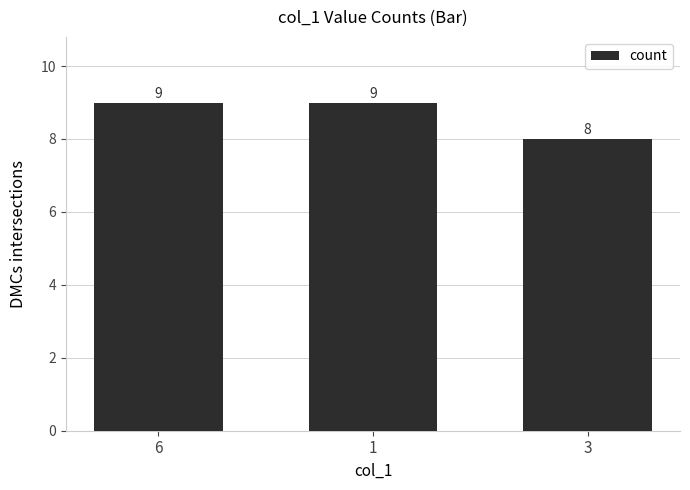

What is the average value?

9